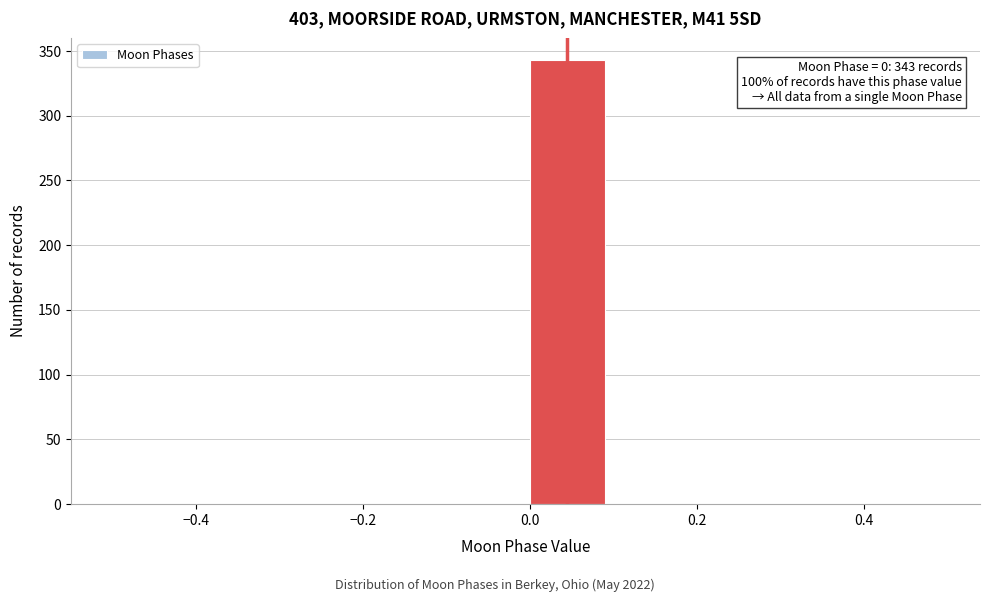

Which range on the x-axis has the tallest bar?

0.0 to 0.1